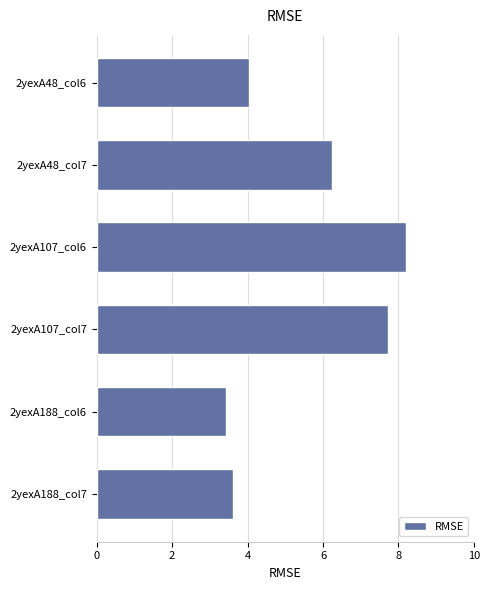

How many data points are less than 6?

3